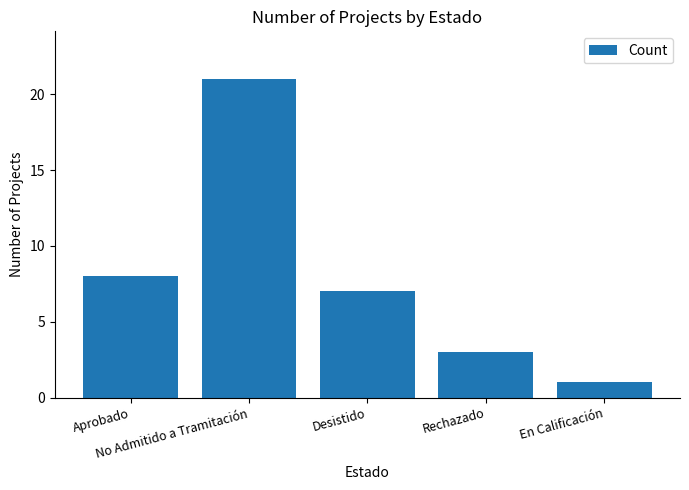

Between Rechazado and No Admitido a Tramitación, which is larger?

No Admitido a Tramitación